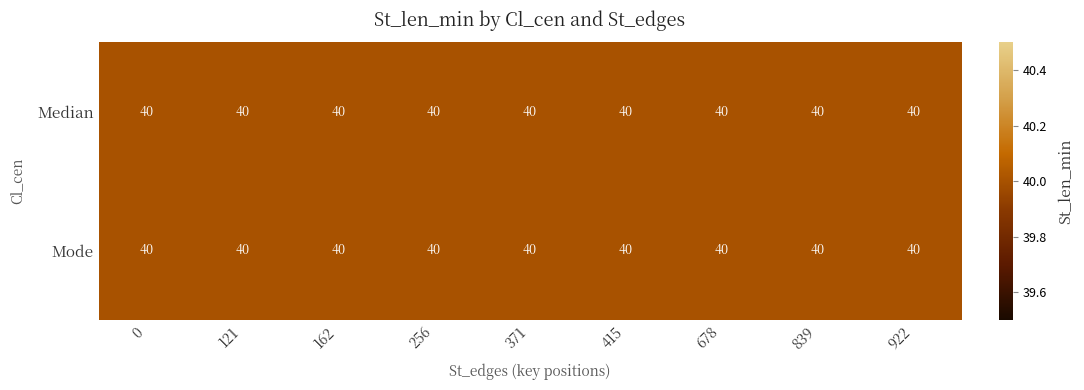

Reading left to right, what are all the values shown in this chart?

row_0: 0=40.0	121=40.0	162=40.0	256=40.0	371=40.0	415=40.0	678=40.0	839=40.0	922=40.0
row_1: 0=40.0	121=40.0	162=40.0	256=40.0	371=40.0	415=40.0	678=40.0	839=40.0	922=40.0